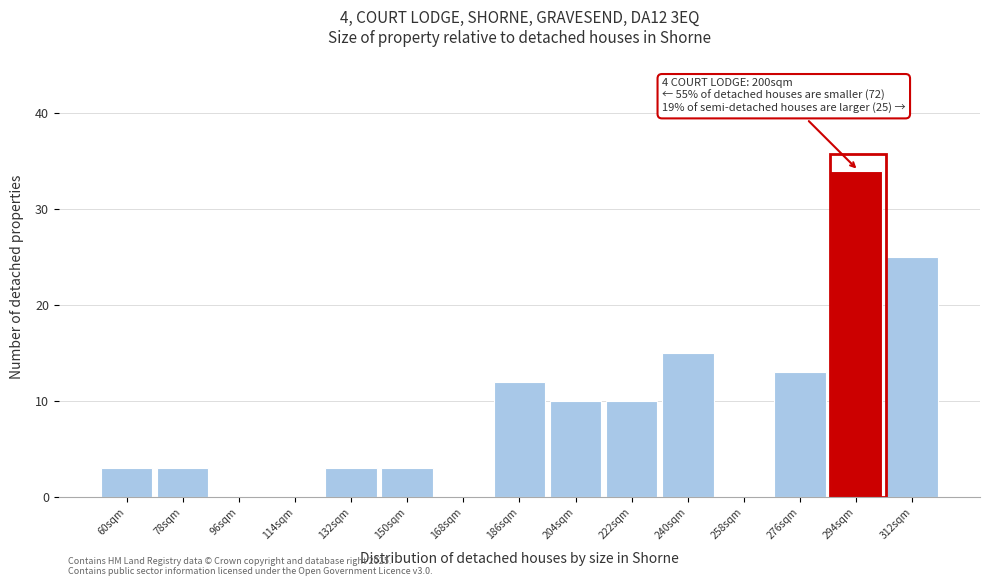

Reading right to left, transcribe all the data shown in this chart.

312sqm=25	294sqm=34	276sqm=13	258sqm=0	240sqm=15	222sqm=10	204sqm=10	186sqm=12	168sqm=0	150sqm=3	132sqm=3	114sqm=0	96sqm=0	78sqm=3	60sqm=3